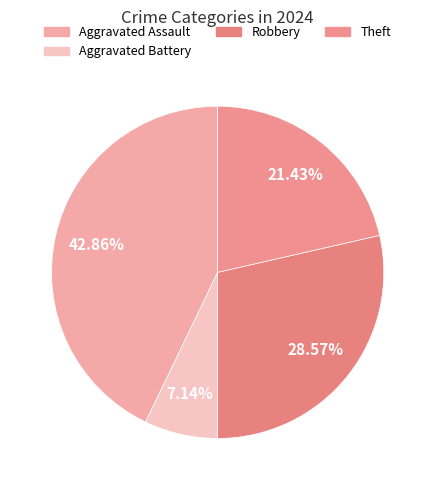

Count the number of slices in the pie.

4